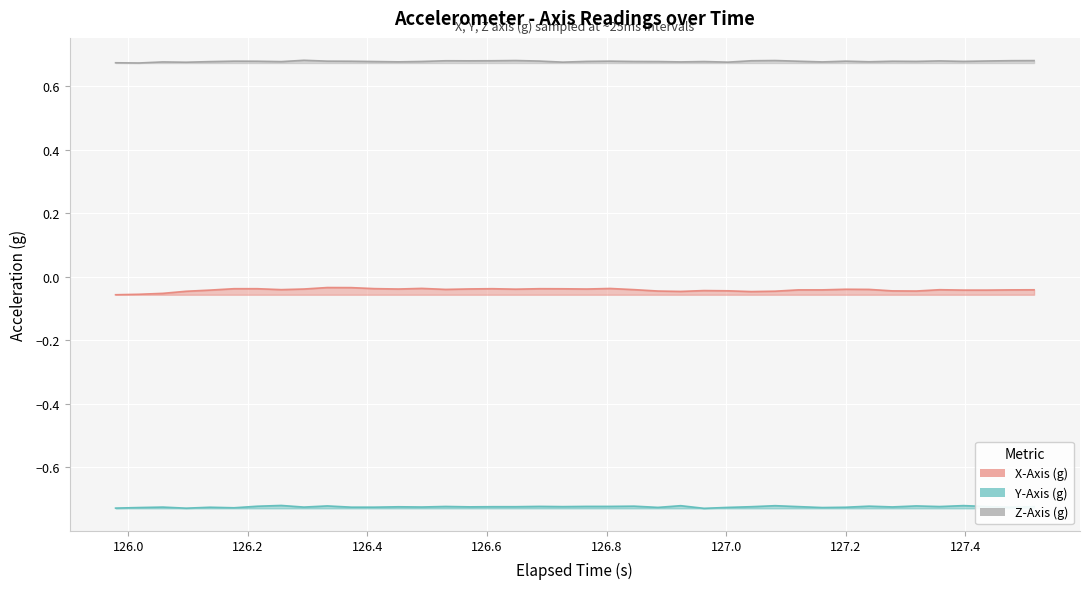

Count the number of categories in the chart.

40